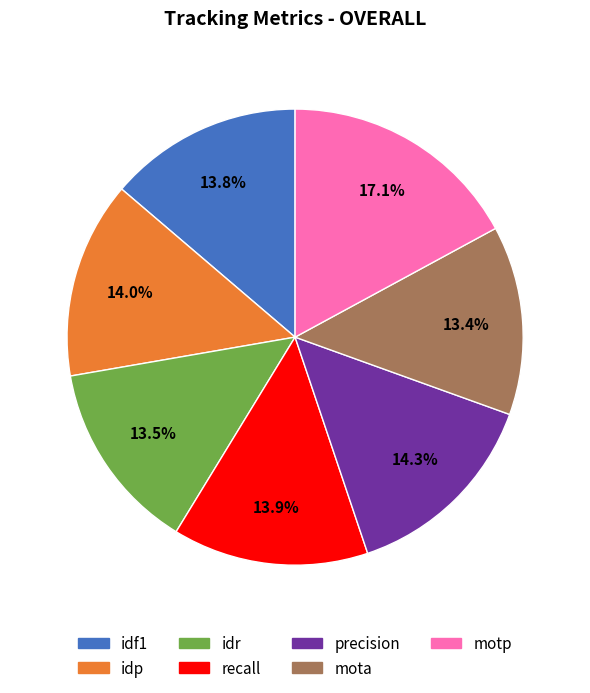

What is the total percentage of recall and precision?

28.2%